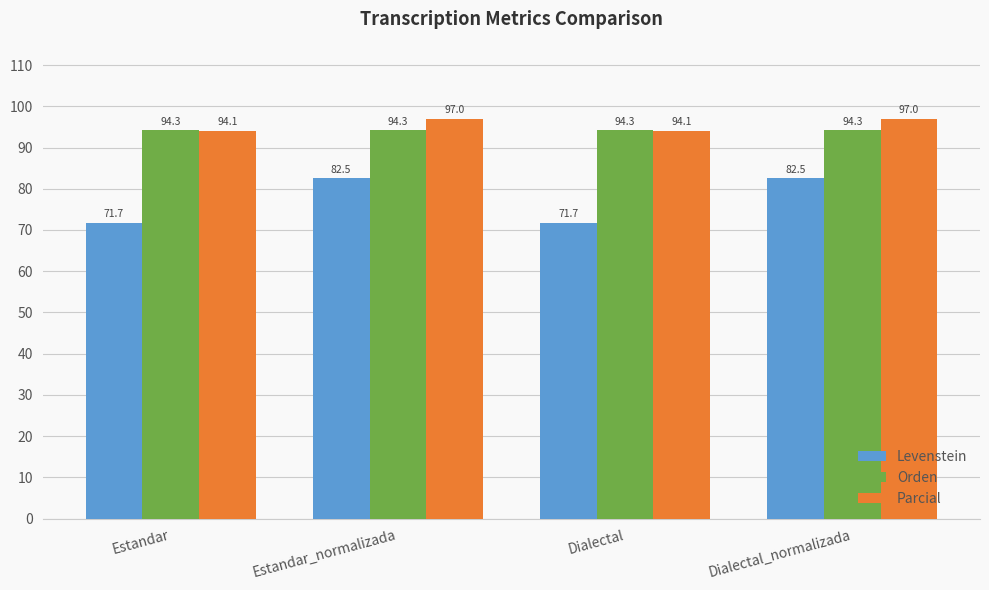

What is the greatest value displayed?

97.0